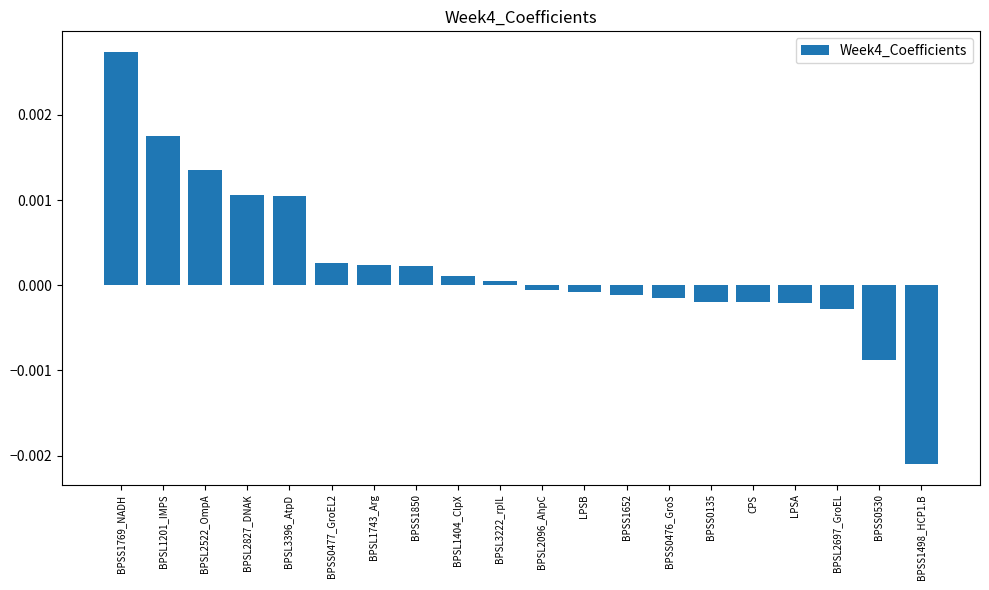

What is the label of the 12th bar from the right?

BPSL1404_ClpX